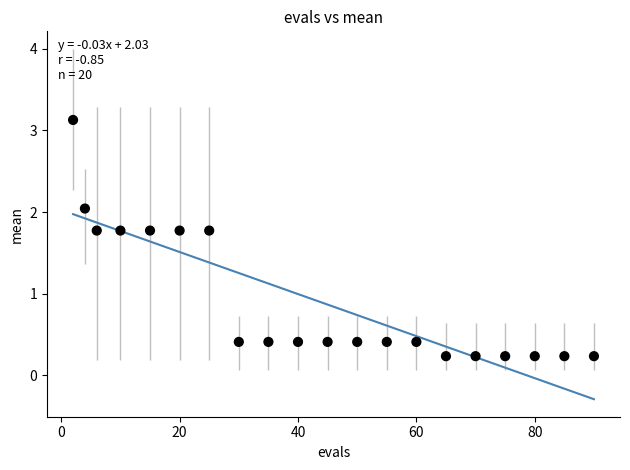

What is the range of X values (max minus min)?

88.0